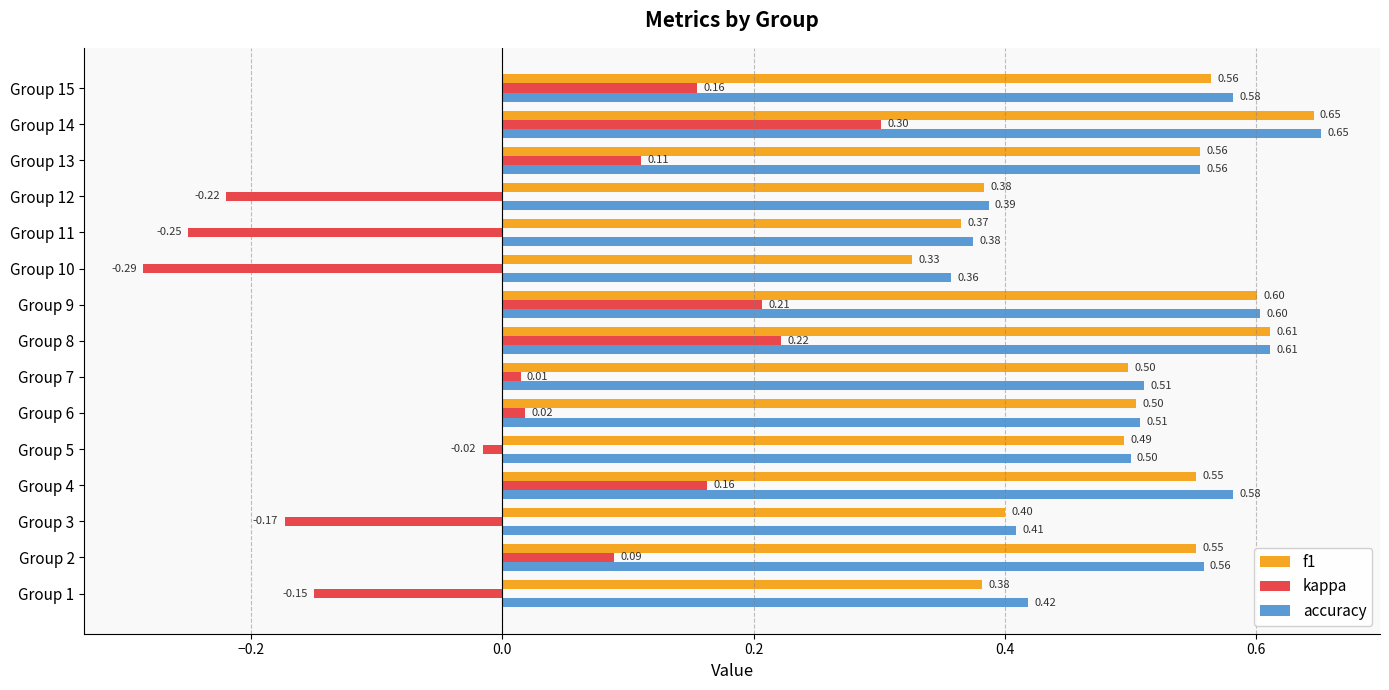

What is the total value across all series at Group 6?

1.0